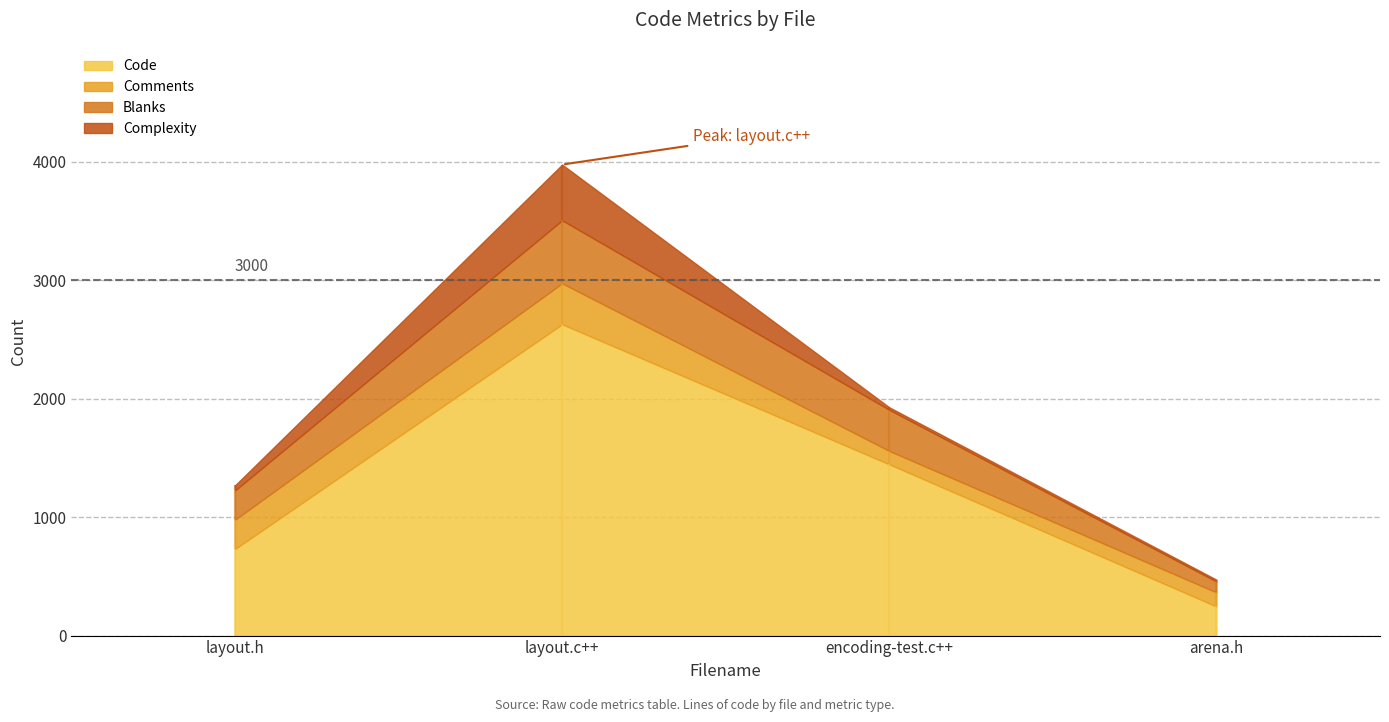

Reading left to right, transcribe all the data shown in this chart.

Code: layout.h=731	layout.c++=2628	encoding-test.c++=1446	arena.h=246
Comments: layout.h=247	layout.c++=346	encoding-test.c++=113	arena.h=119
Blanks: layout.h=247	layout.c++=532	encoding-test.c++=347	arena.h=92
Complexity: layout.h=43	layout.c++=470	encoding-test.c++=21	arena.h=15